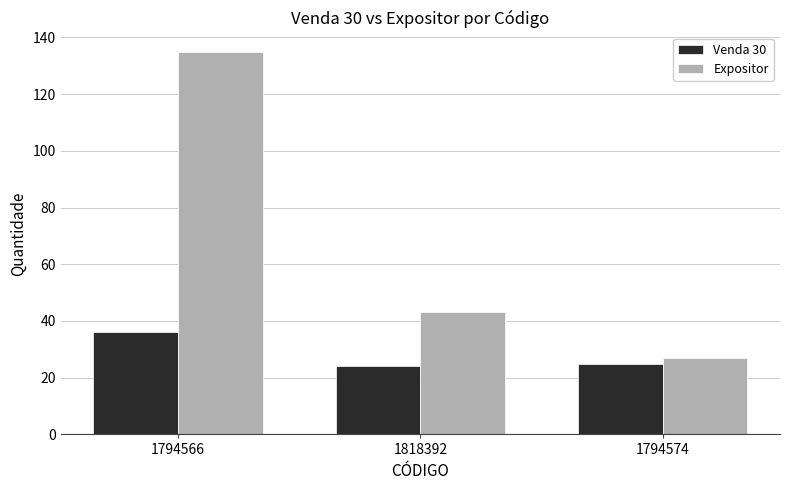

Which series has the largest total across all categories?

Expositor